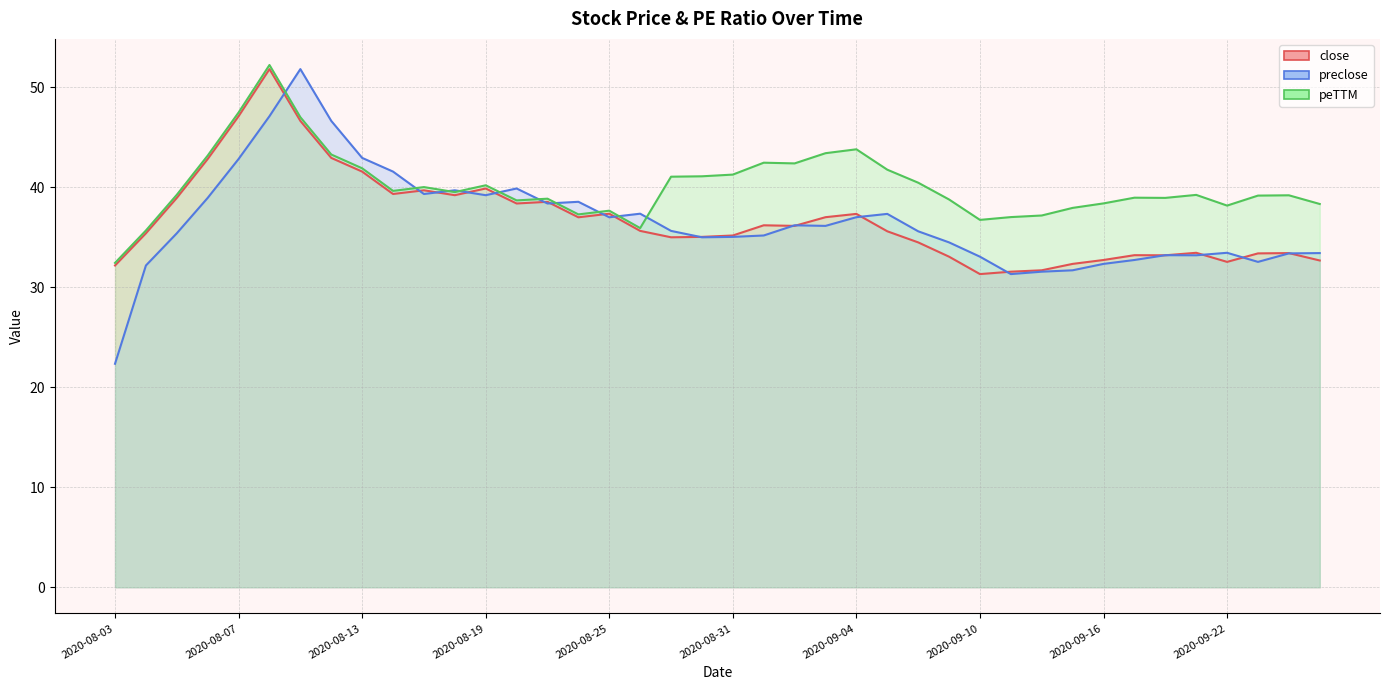

At which label is peTTM closest to 42?

2020-08-13